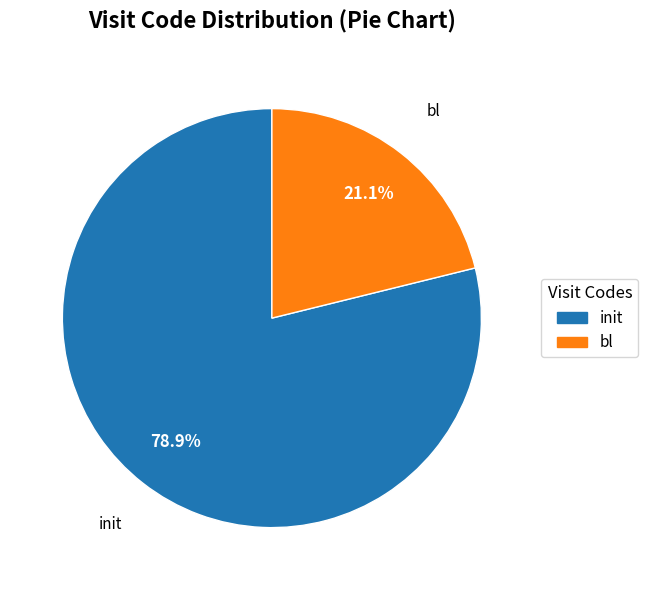

How many slices are in this pie chart?

2